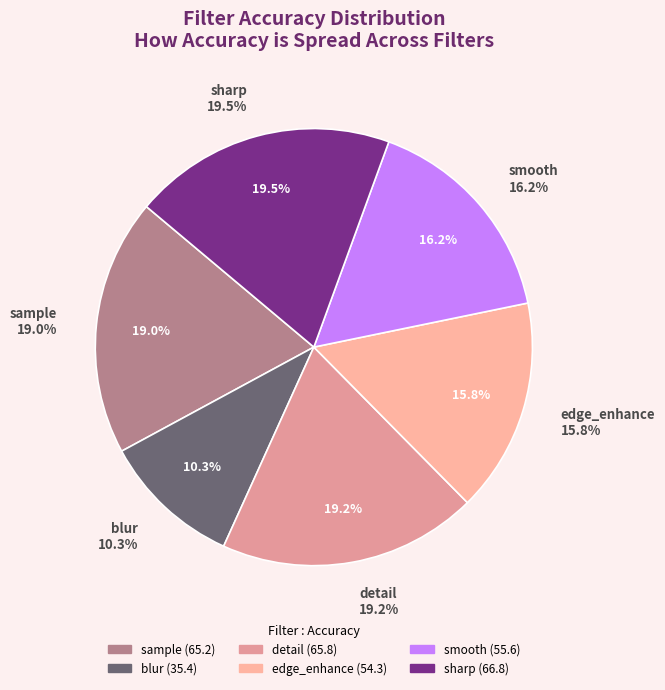

What is the largest slice in the pie chart?

sharp